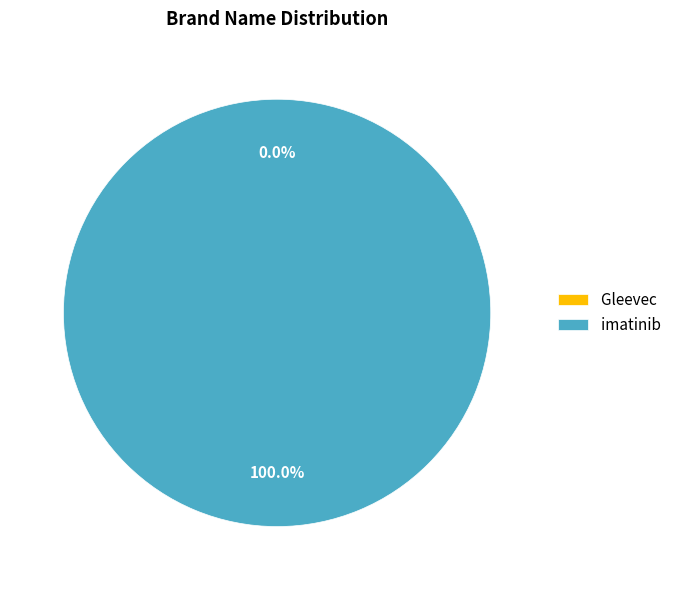

What is the change in value from Gleevec to imatinib?

+1